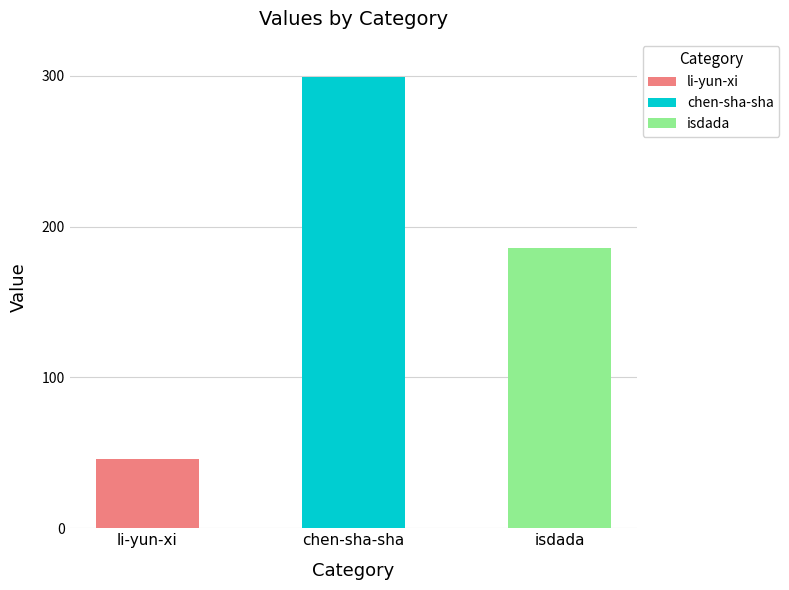

Where does the data first go above 186?

chen-sha-sha